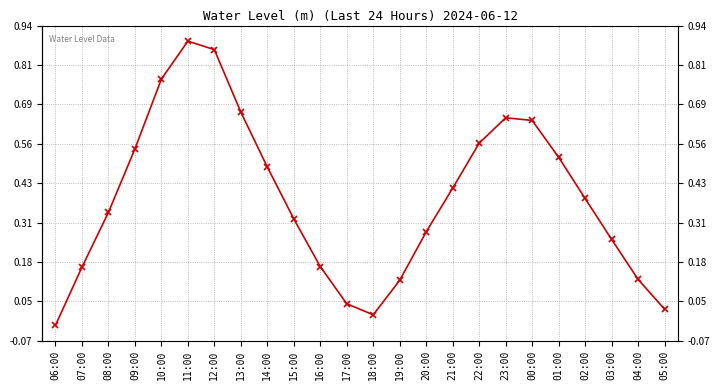

Does the chart display data point markers on the line(s)?

Yes